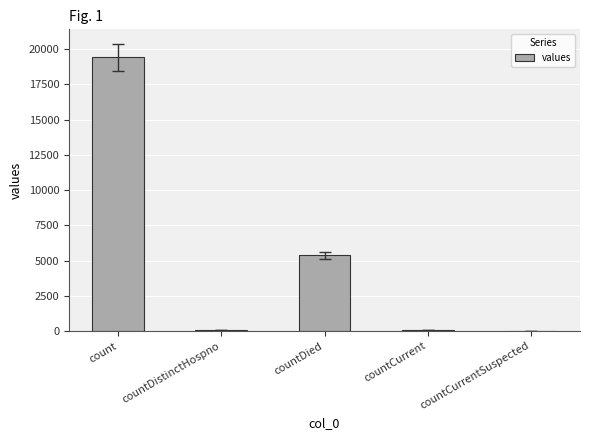

Which has a higher value, countCurrent or count?

count